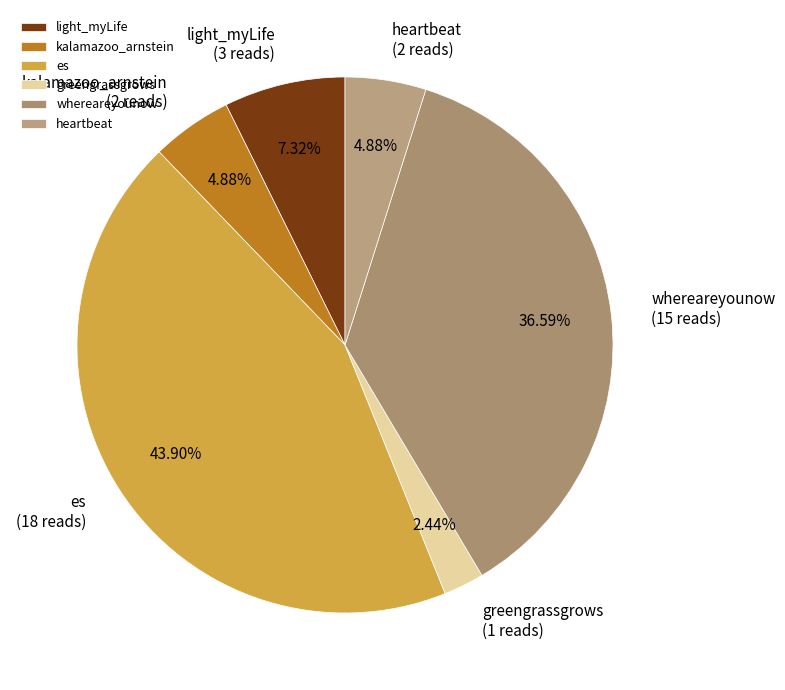

How much of the chart is everything except greengrassgrows?

97.6%